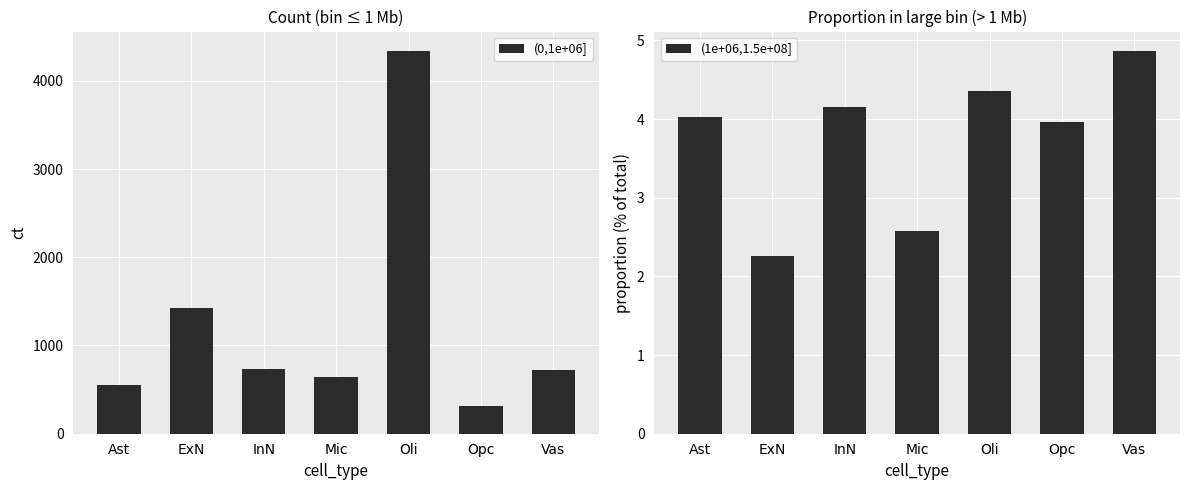

Rank the series by their average value, from lowest to highest.

(1e+06,1.5e+08], (0,1e+06]